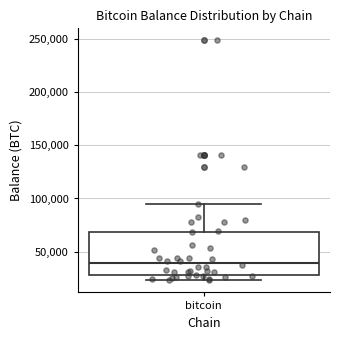

Read this box plot against the y-axis: the position of the median line, the range covered by the box, and the ends of both whiskers. The values are not printed on the chart, so give them approximately, as read against the axis.

median 40000, box 30000 to 70000, whiskers 25000 to 95000